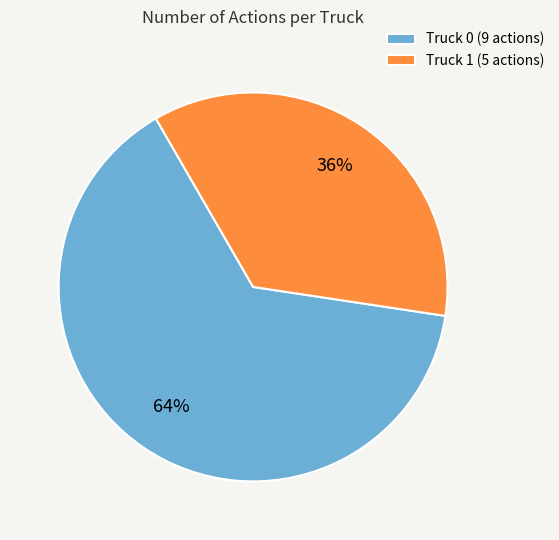

Does Truck 1 account for over 50% of the chart?

No